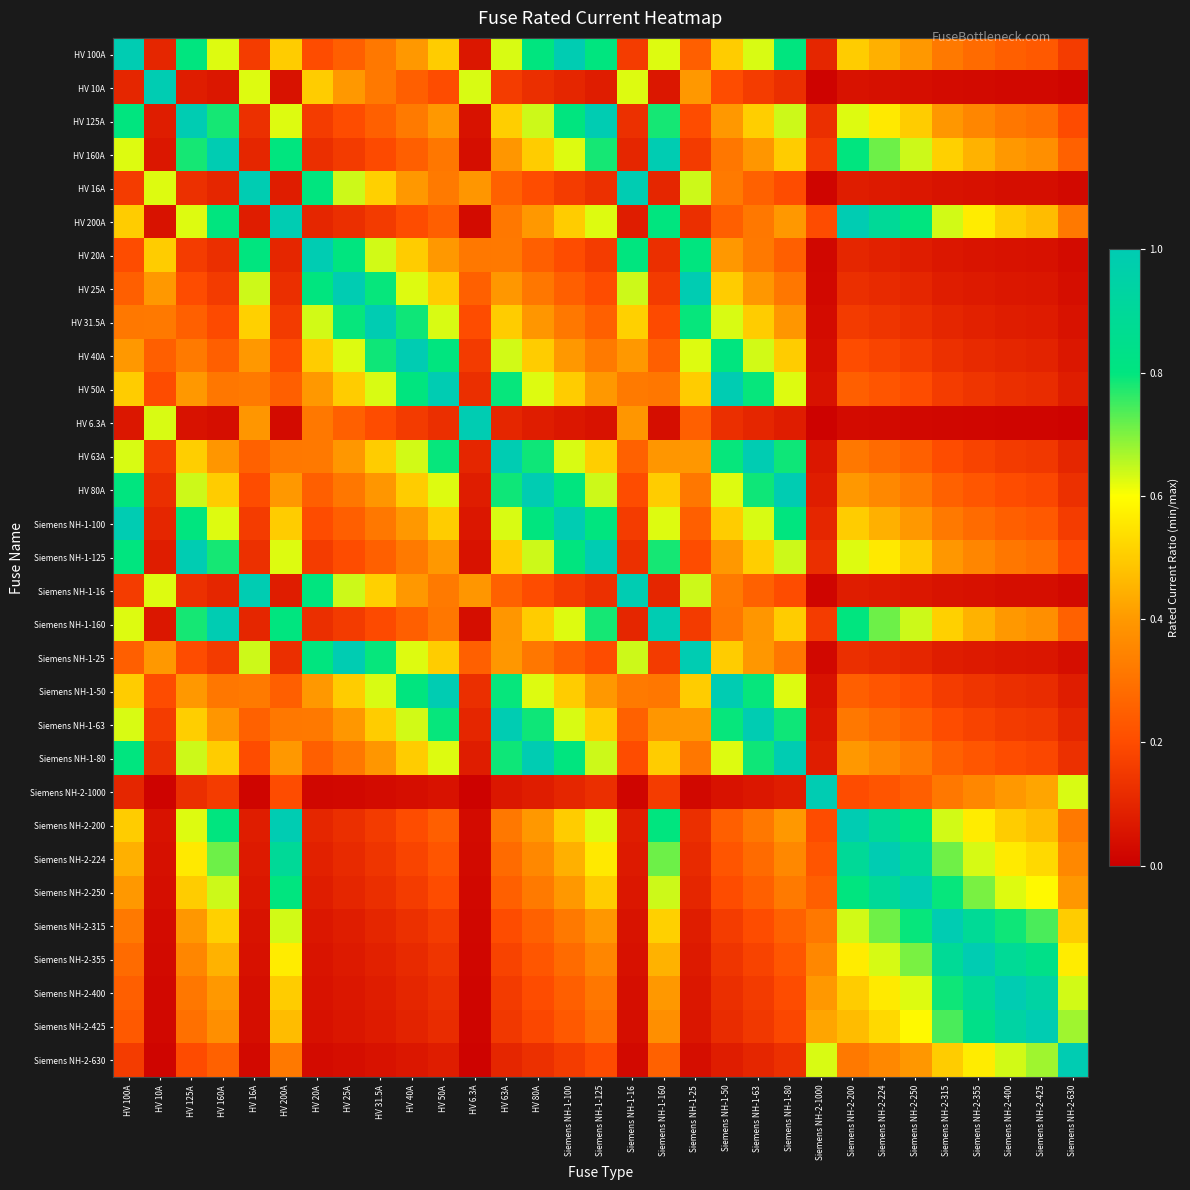

Which label corresponds to the smallest value in the chart?

Siemens NH-2-1000